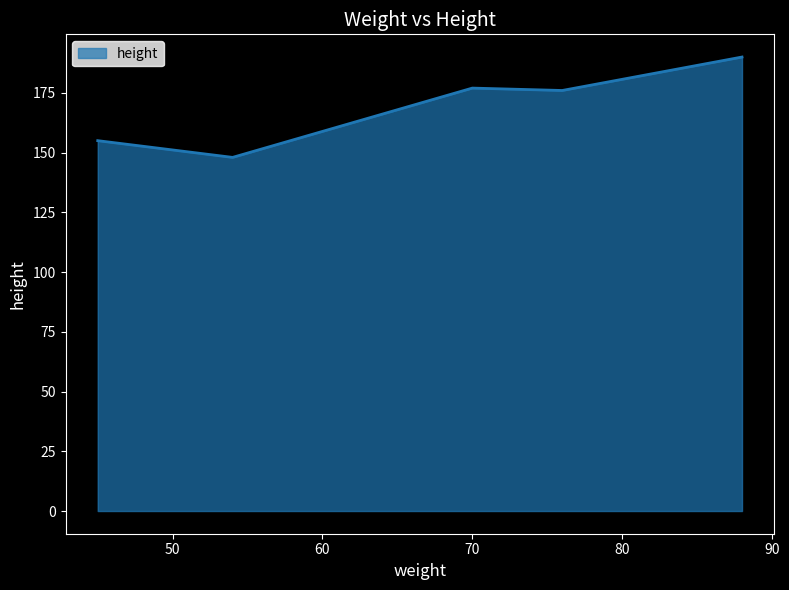

What is the sum of all values?

846